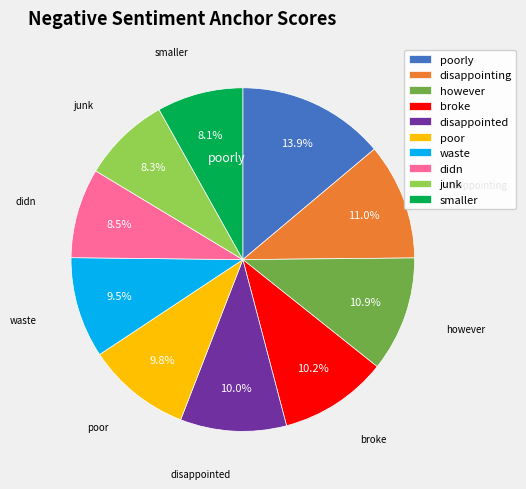

Is there any slice that represents more than half of the pie?

No